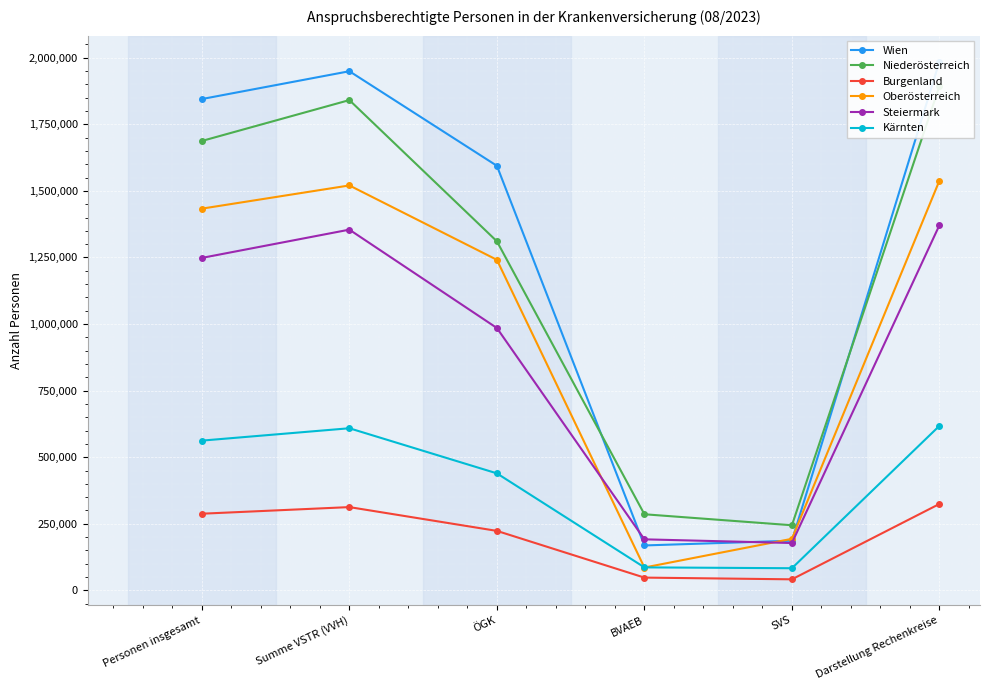

Where is the first local maximum for Kärnten?

Summe VSTR (VVH)